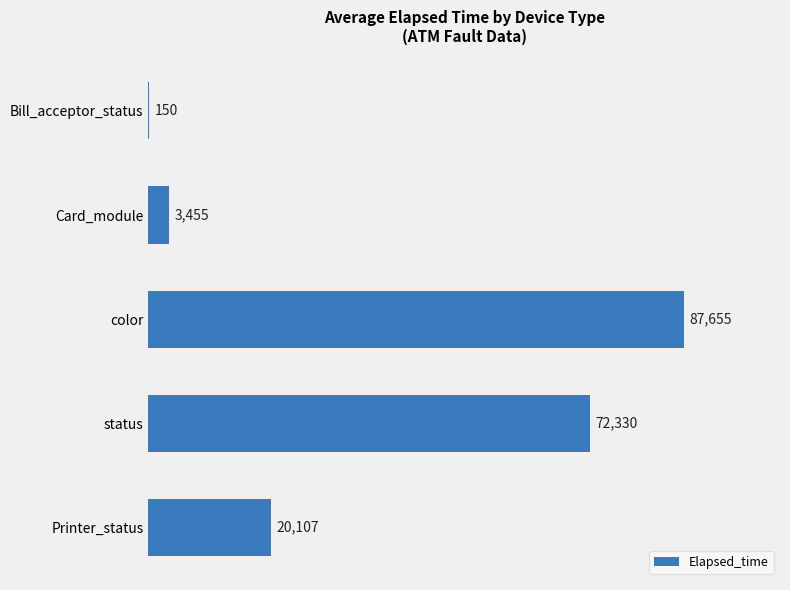

Which has a higher value, color or Card_module?

color